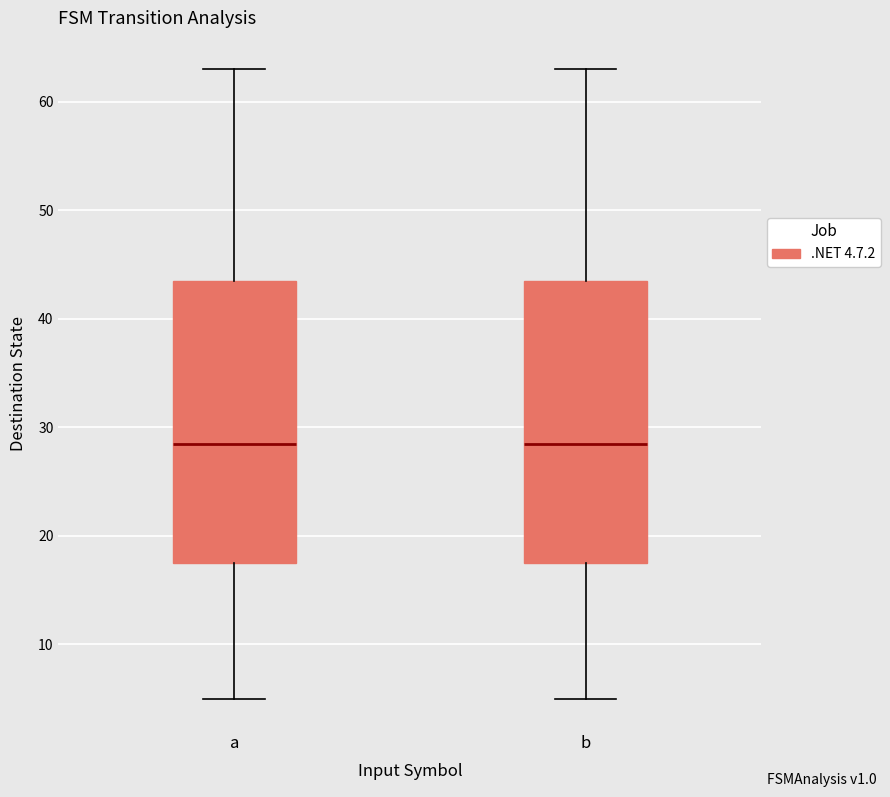

Where is the upper edge of the box for b on the y-axis? The values are not printed on the chart, so give them approximately, as read against the axis.

44